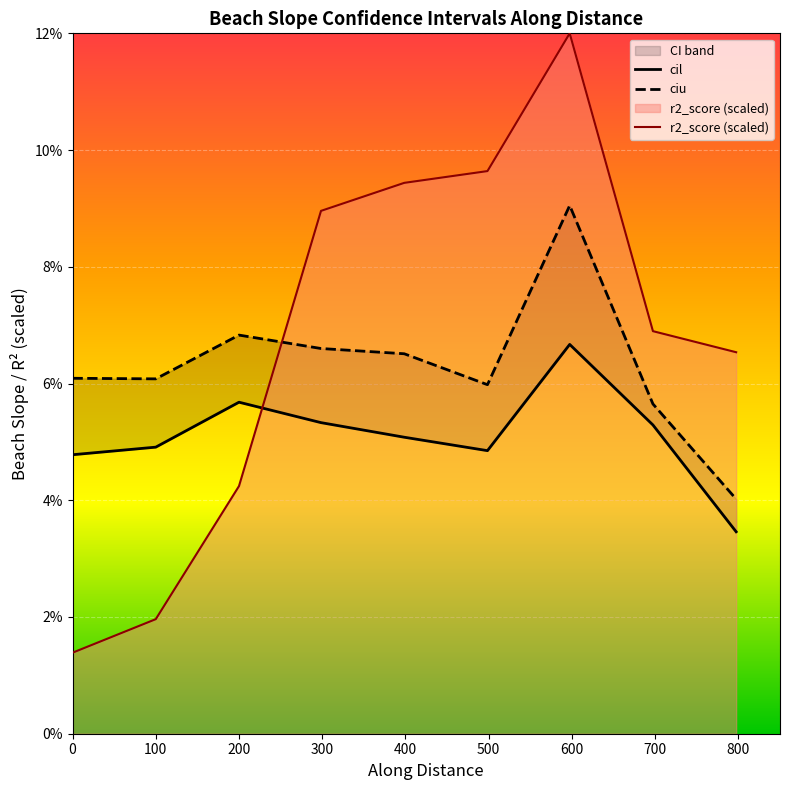

Where is the first local maximum for ciu?

200